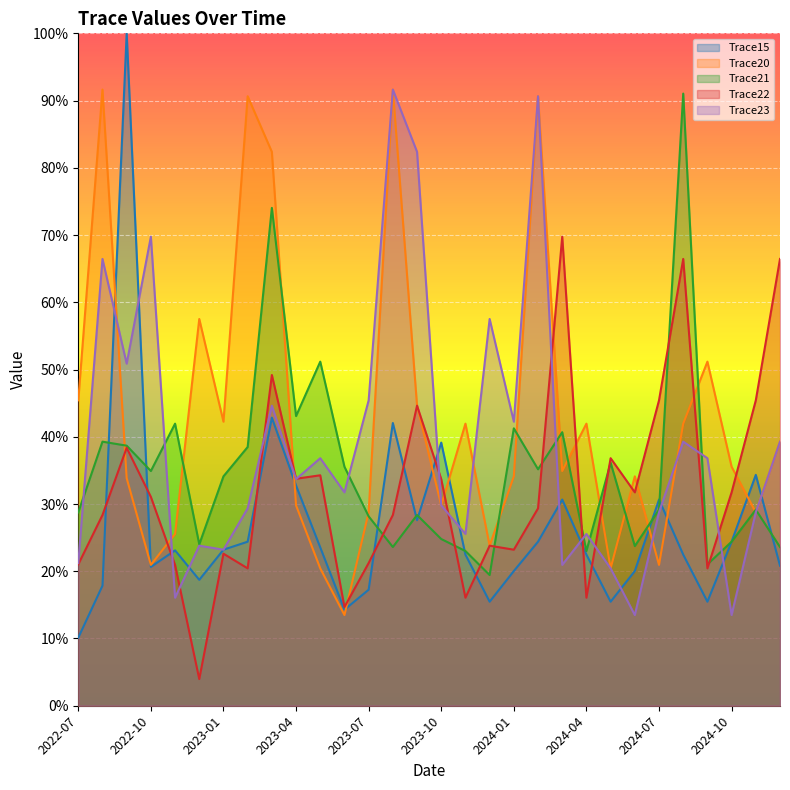

Which has a higher value, 2023-09 or 2024-12?

2023-09